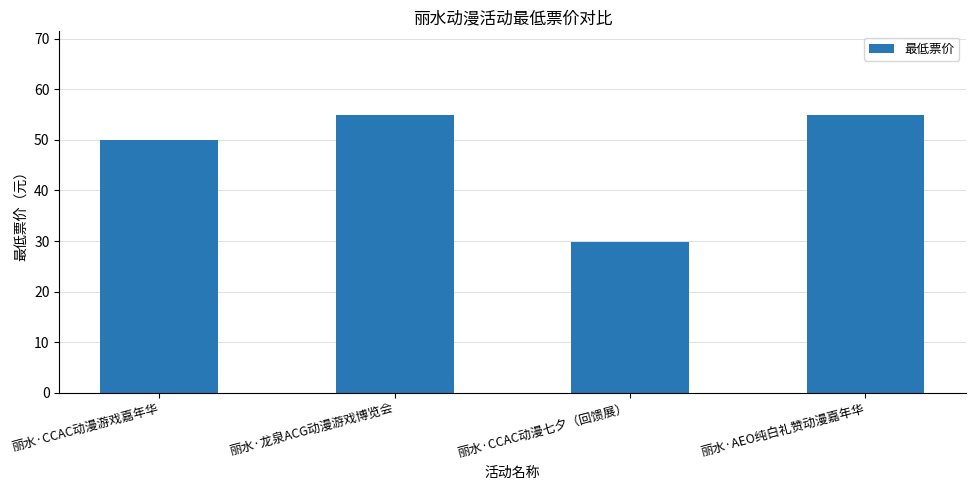

What is the approximate value at 丽水·CCAC动漫游戏嘉年华?

50.0